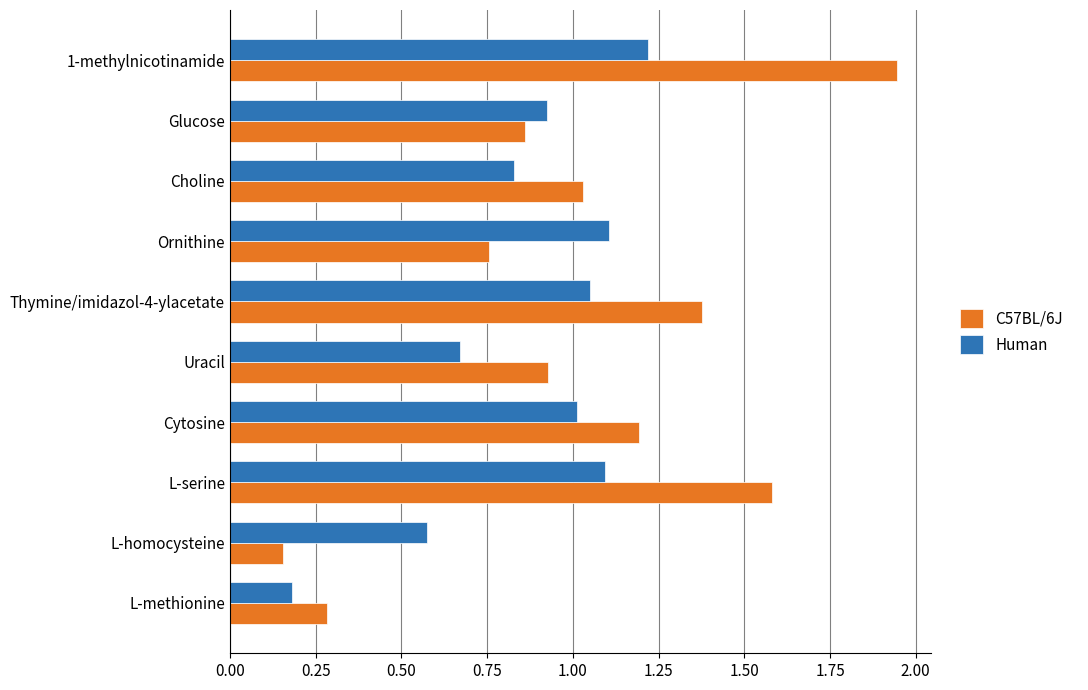

What is the sum of all C57BL/6J values?

10.1